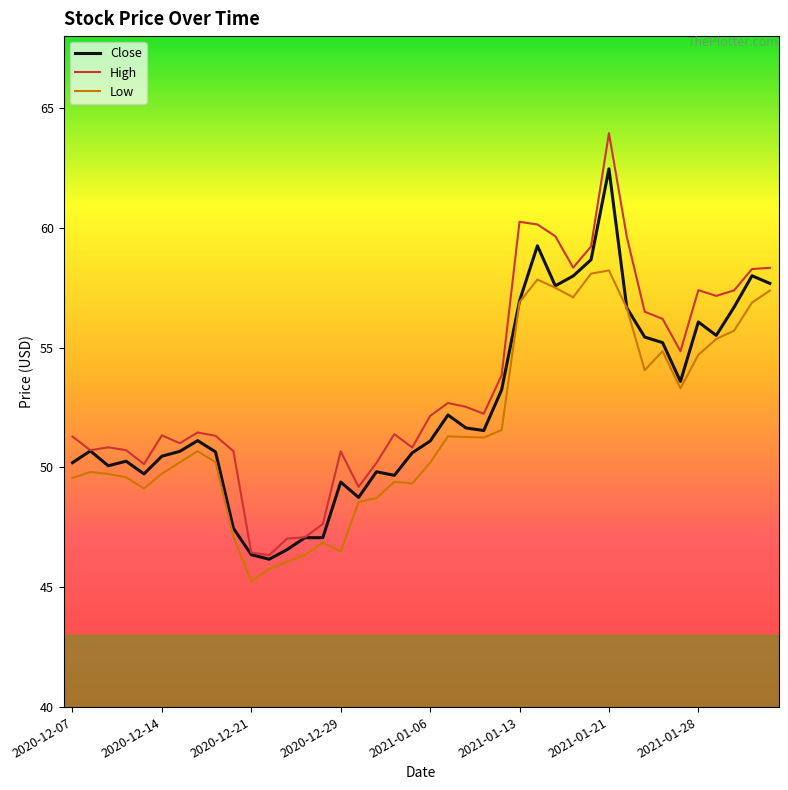

True or false: Low and High cross at least once.

False